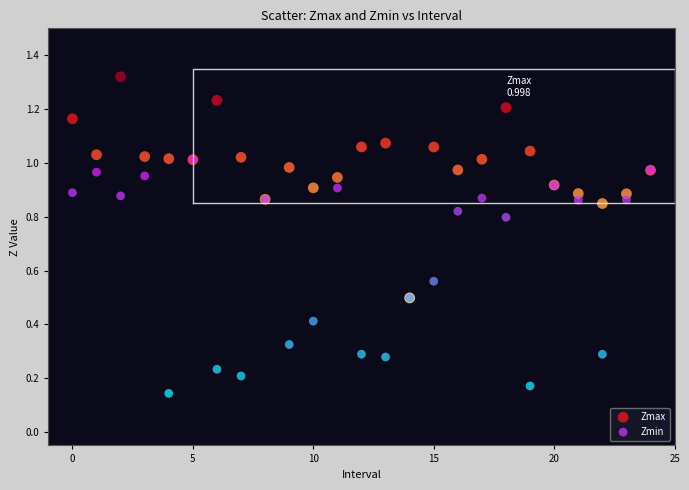

In the Zmax series, what Y value is closest to 0?

0.5